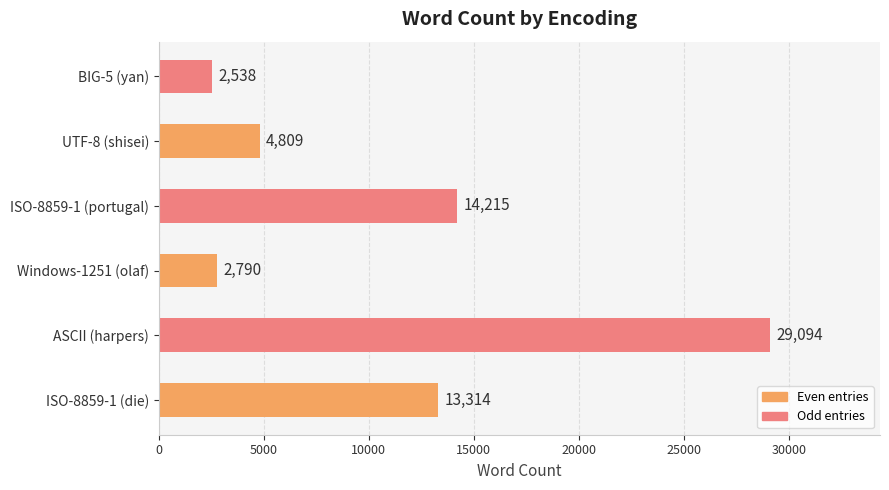

What is the change in value from ISO-8859-1 (die) to UTF-8 (shisei)?

-8505